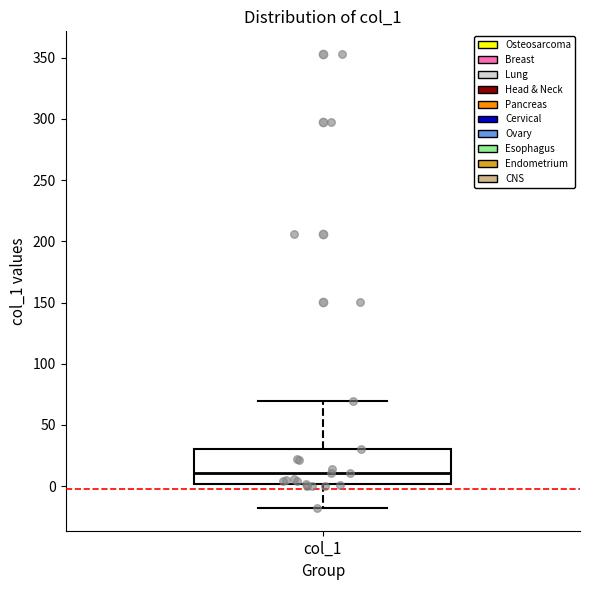

Where is the lower edge of the box for col_1 on the y-axis? The values are not printed on the chart, so give them approximately, as read against the axis.

0